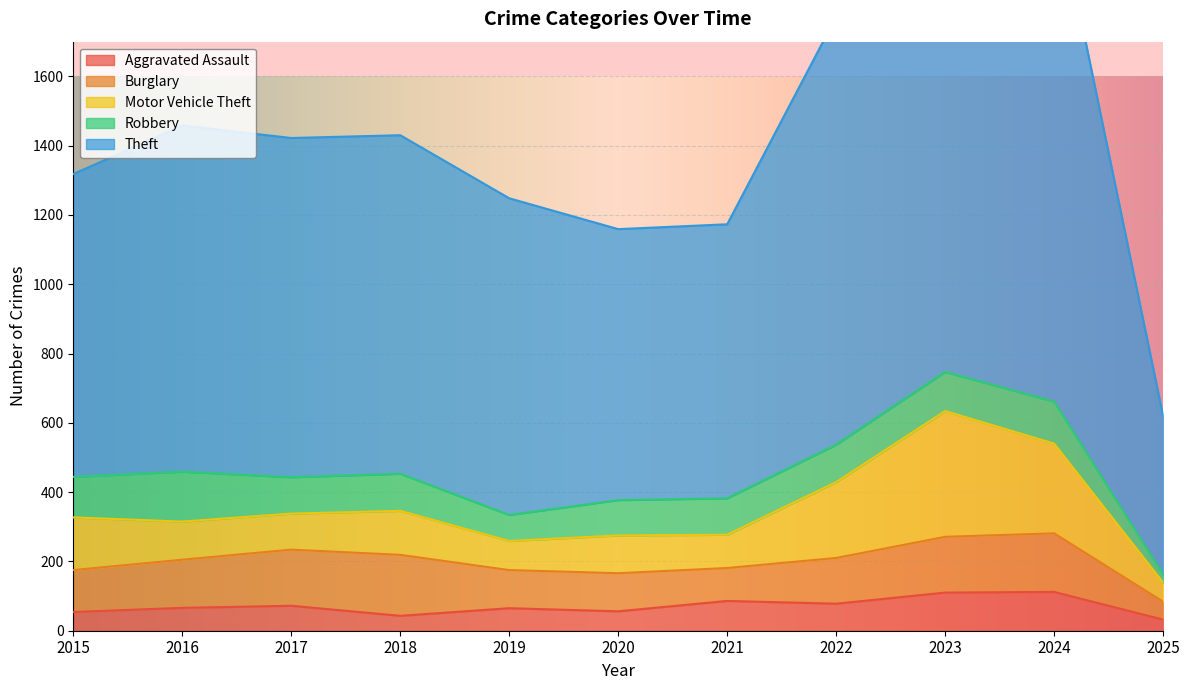

What is the sum of all Robbery values?

1120